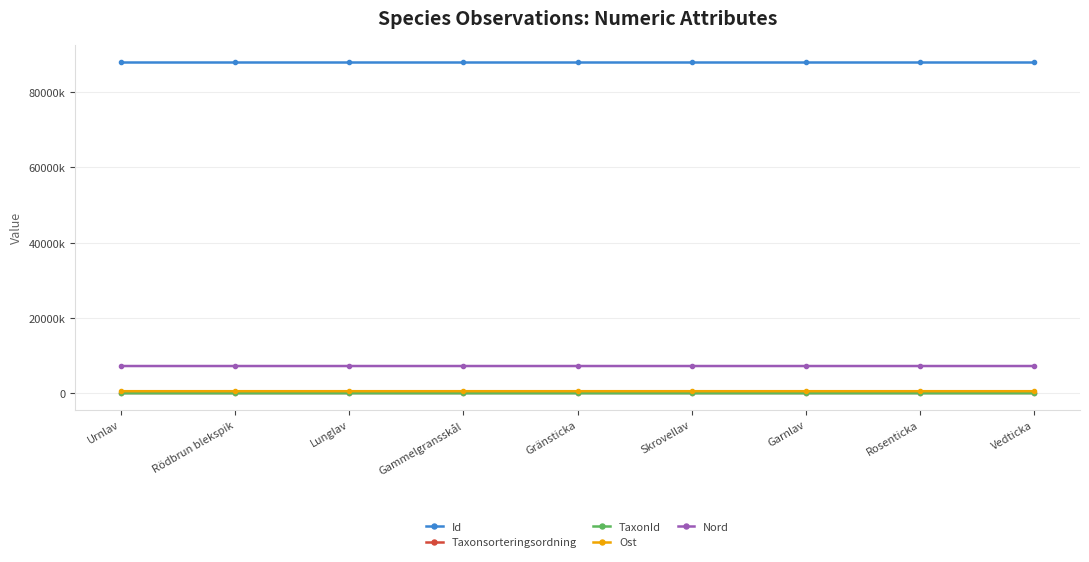

How many data points in Nord are above 7244112?

4